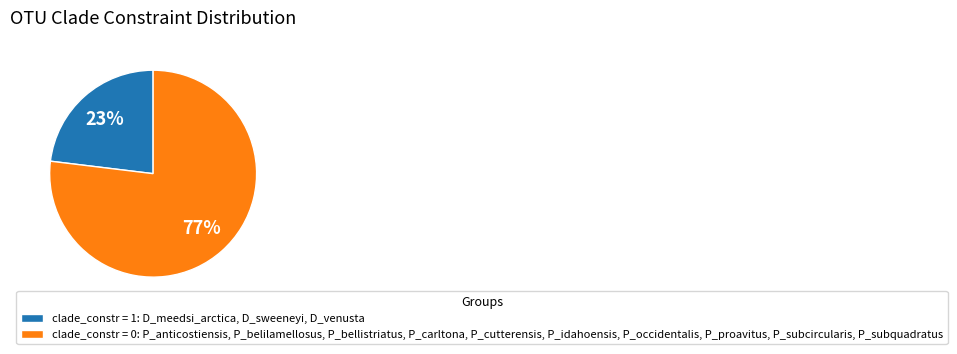

Which has a higher value, clade_constr = 1: D_meedsi_arctica, D_sweeneyi, D_venusta or clade_constr = 0: P_anticostiensis, P_belilamellosus, P_bellistriatus, P_carltona, P_cutterensis, P_idahoensis, P_occidentalis, P_proavitus, P_subcircularis, P_subquadratus?

clade_constr = 0: P_anticostiensis, P_belilamellosus, P_bellistriatus, P_carltona, P_cutterensis, P_idahoensis, P_occidentalis, P_proavitus, P_subcircularis, P_subquadratus